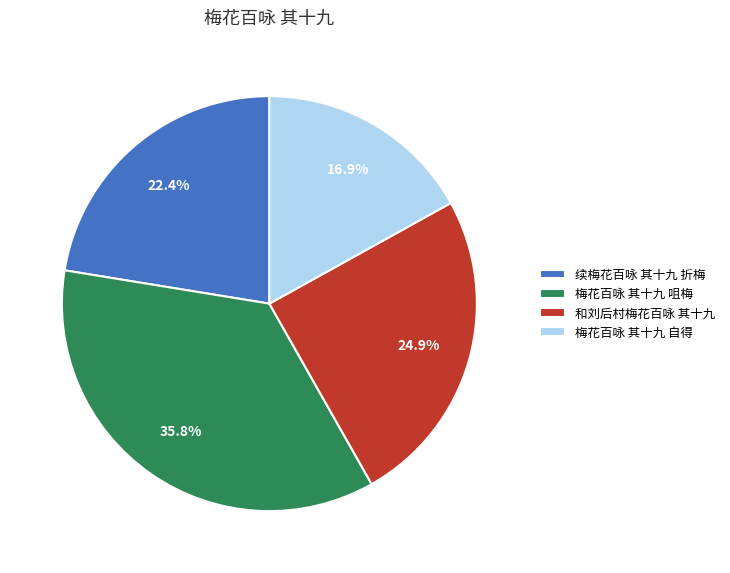

To the nearest percent, what portion does 续梅花百咏 其十九 折梅 represent?

22%